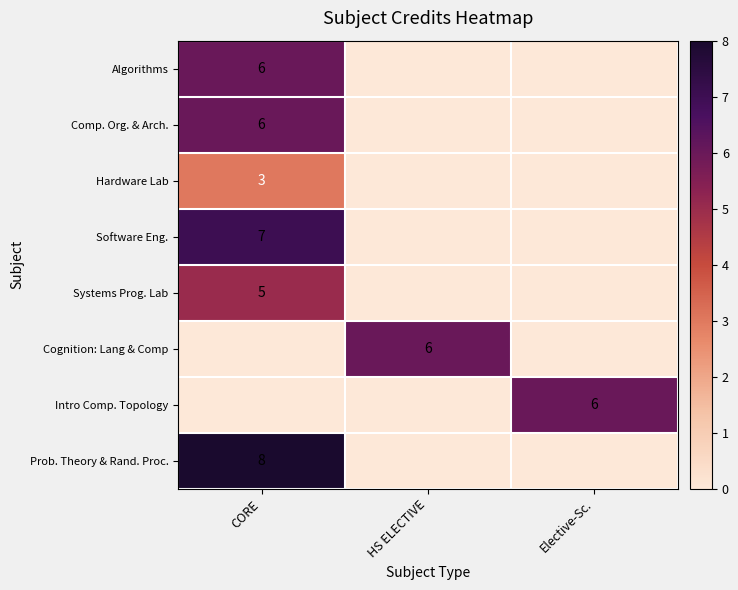

The value of Systems Prog. Lab at CORE is 5. True or false?

True